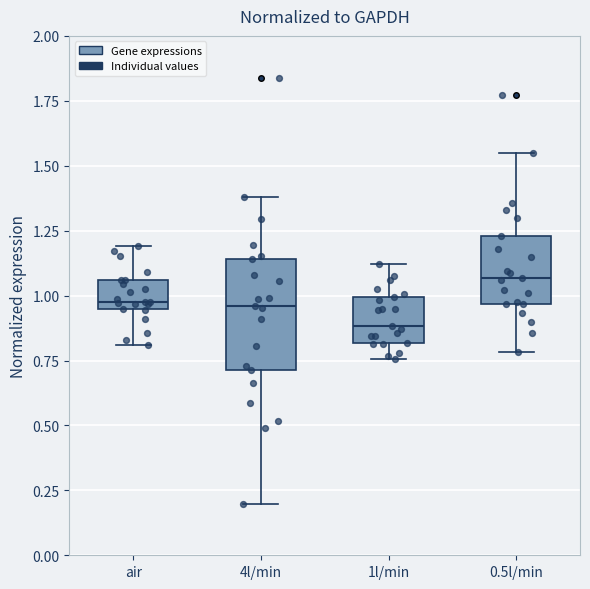

Which box has the highest median line?

0.5l/min